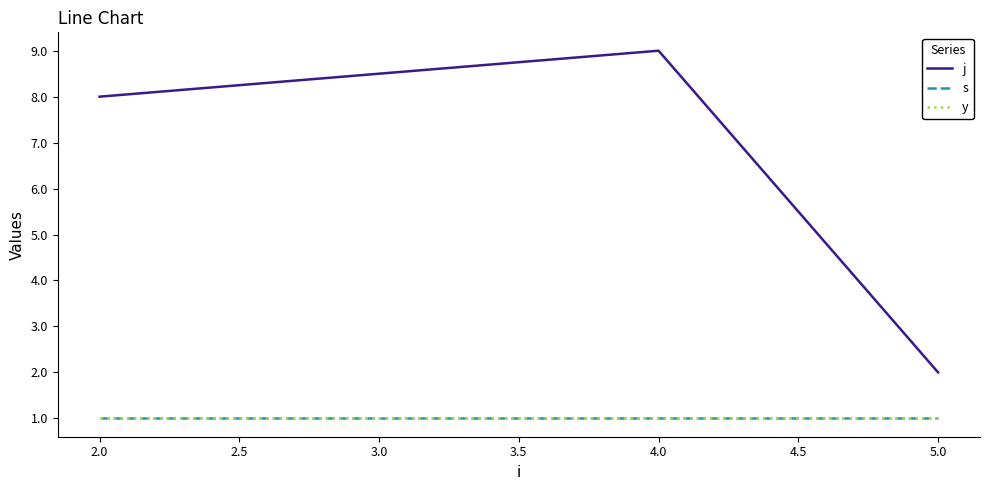

Does the chart have visible grid lines?

No